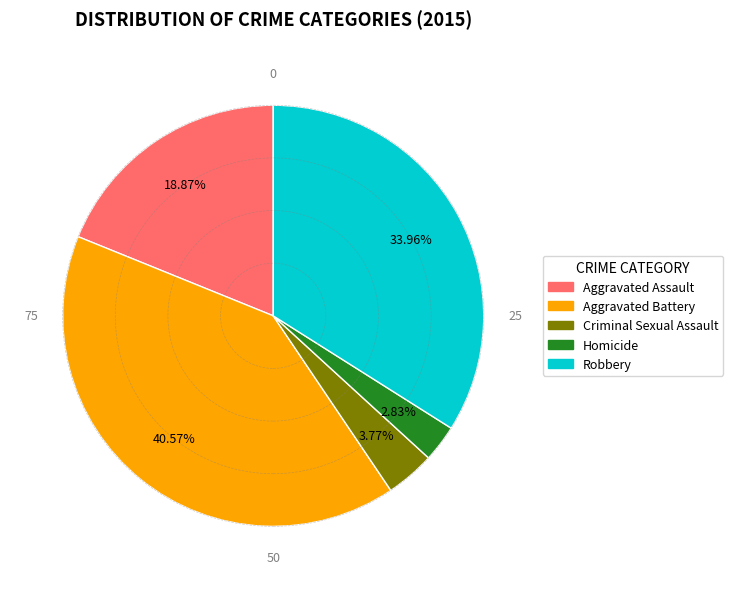

Does any single category account for the majority?

No